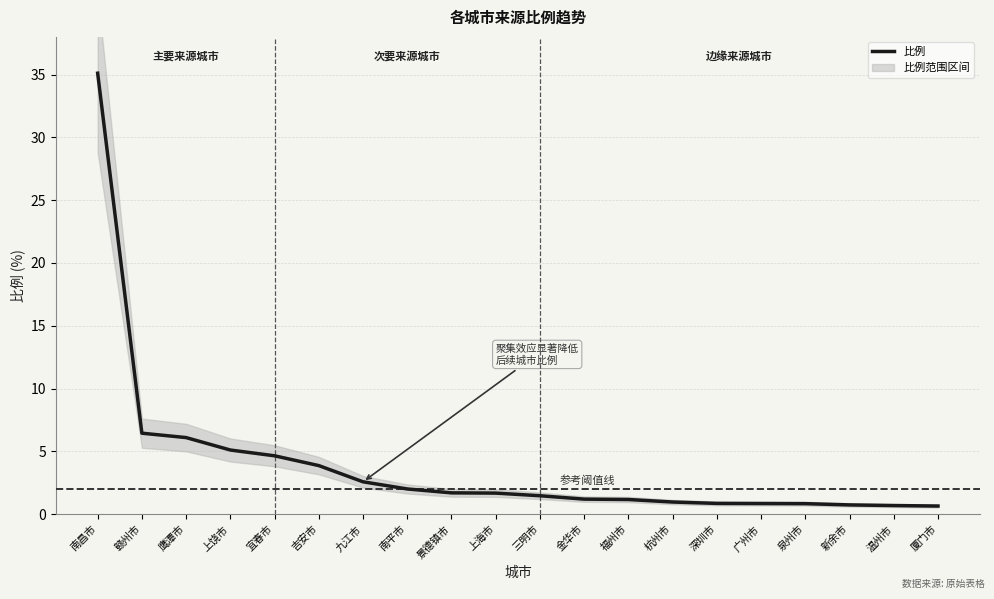

What is the maximum value shown in the chart?

35.1